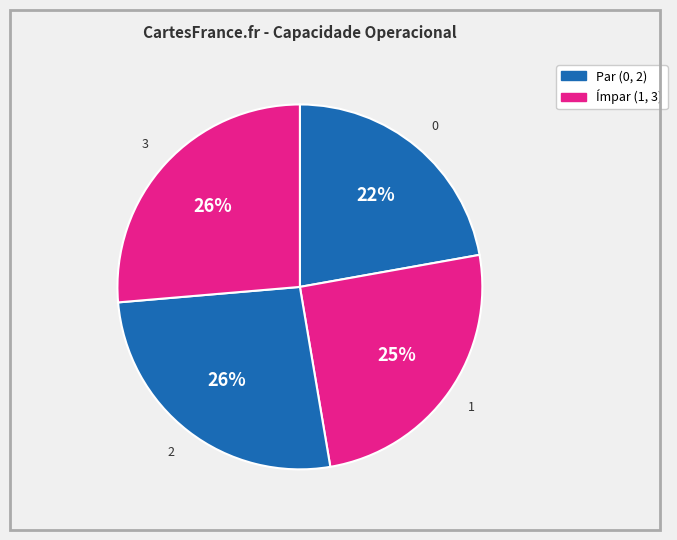

How many slices are in this pie chart?

4